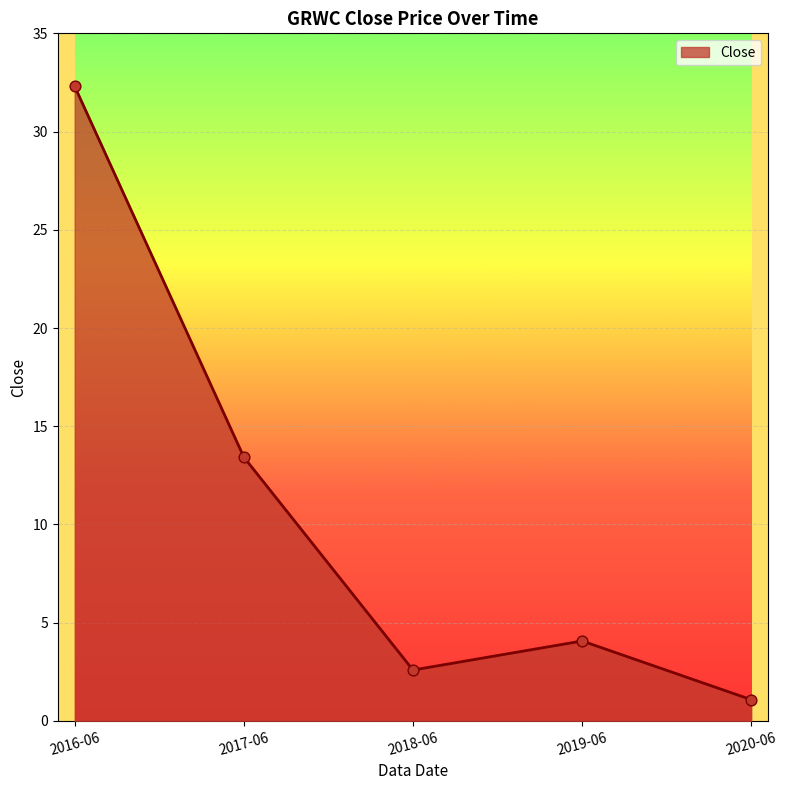

What is the ratio of the value at 2016-06 to the value at 2018-06?

12.5